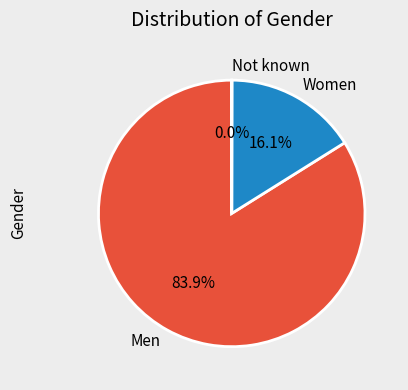

Which category has the biggest portion of the pie?

Men